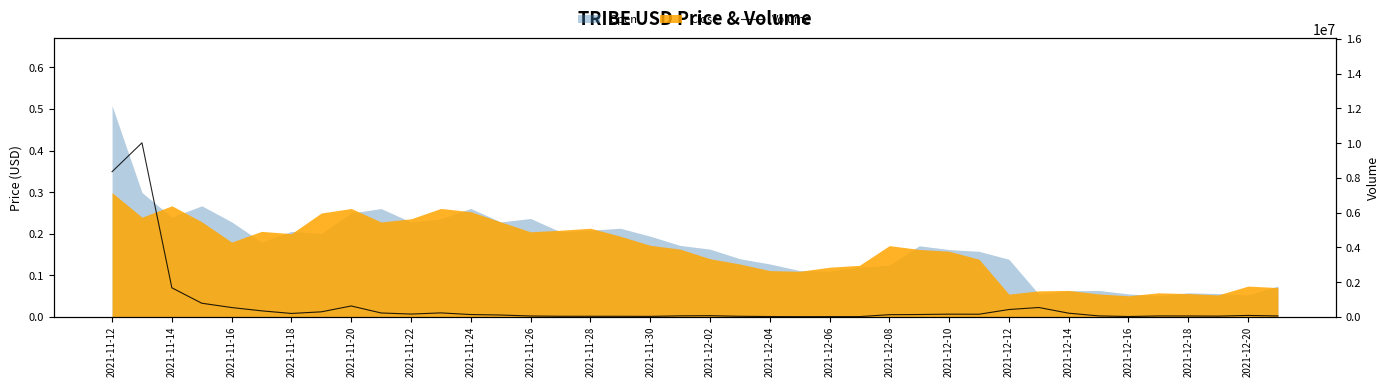

What is the value of the 7th point from the left?

191528